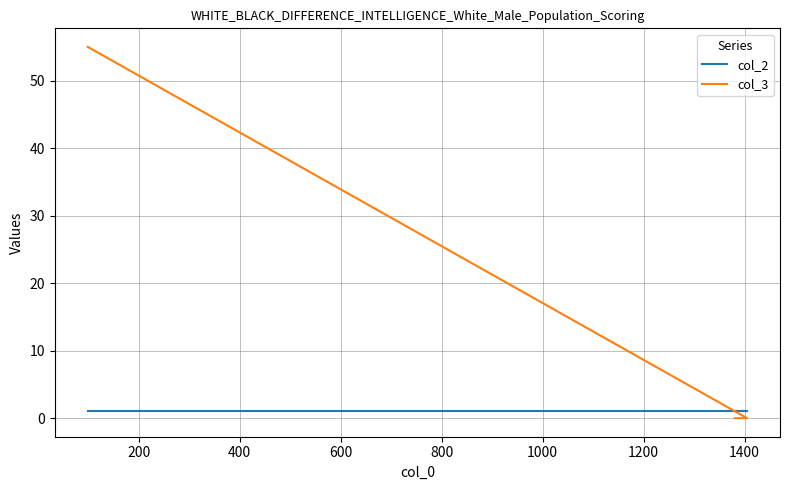

Which series has the largest total across all categories?

col_3